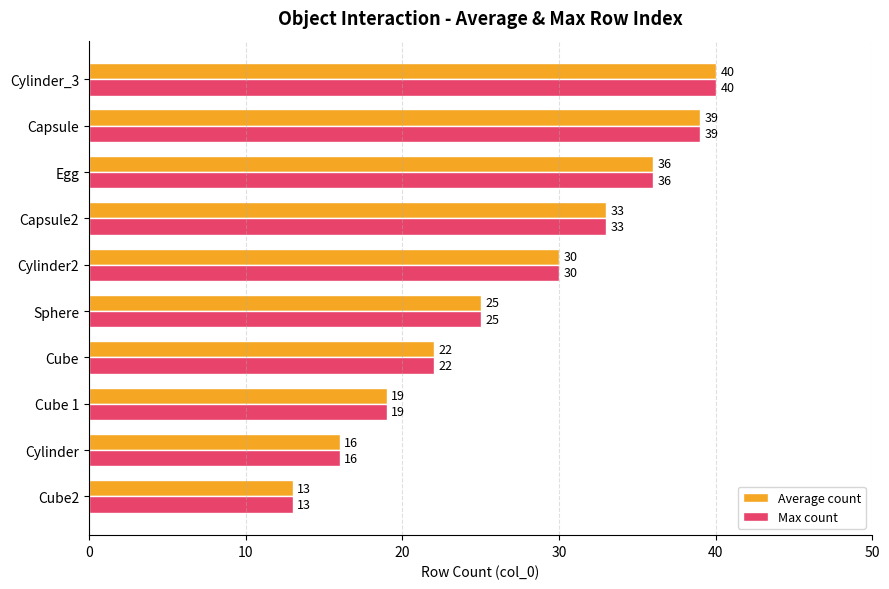

List the labels in order of Average count value, largest first.

Cylinder_3, Capsule, Egg, Capsule2, Cylinder2, Sphere, Cube, Cube 1, Cylinder, Cube2